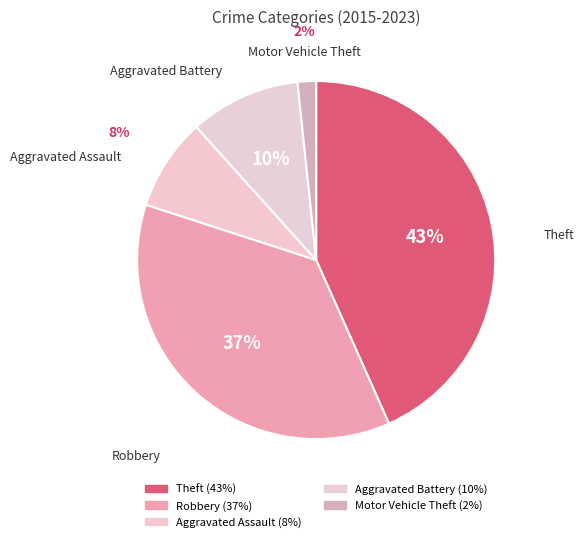

Is it true that Aggravated Battery is 10% of the pie?

True